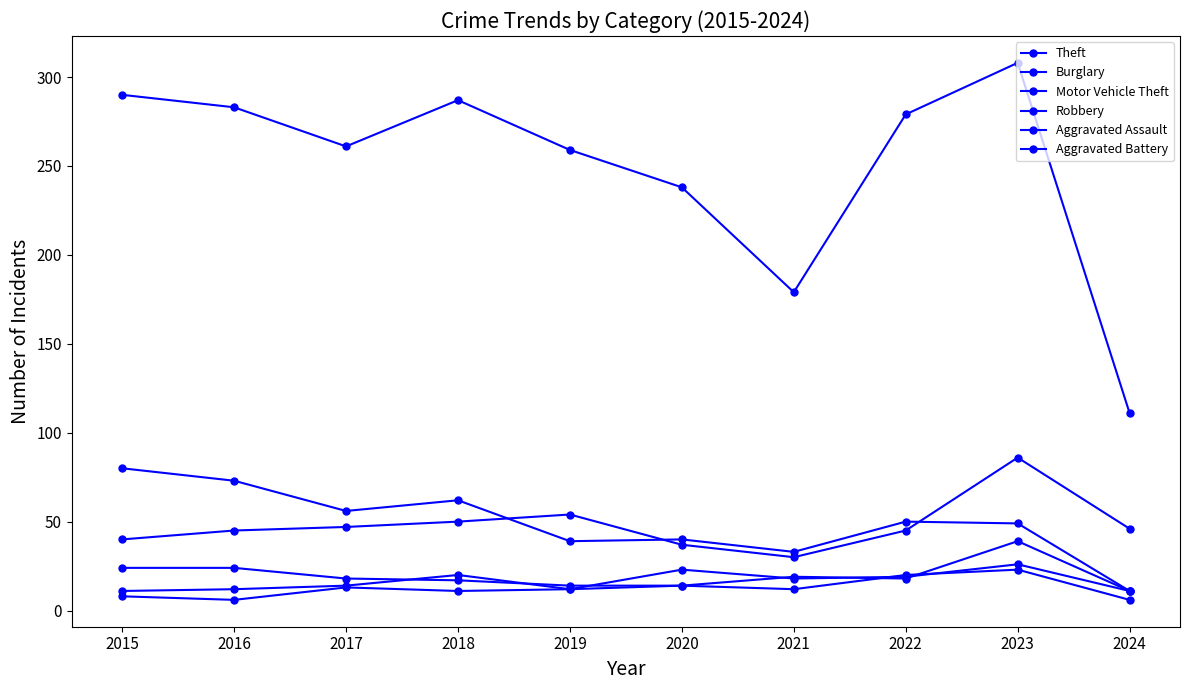

How many lines are shown in the chart?

6